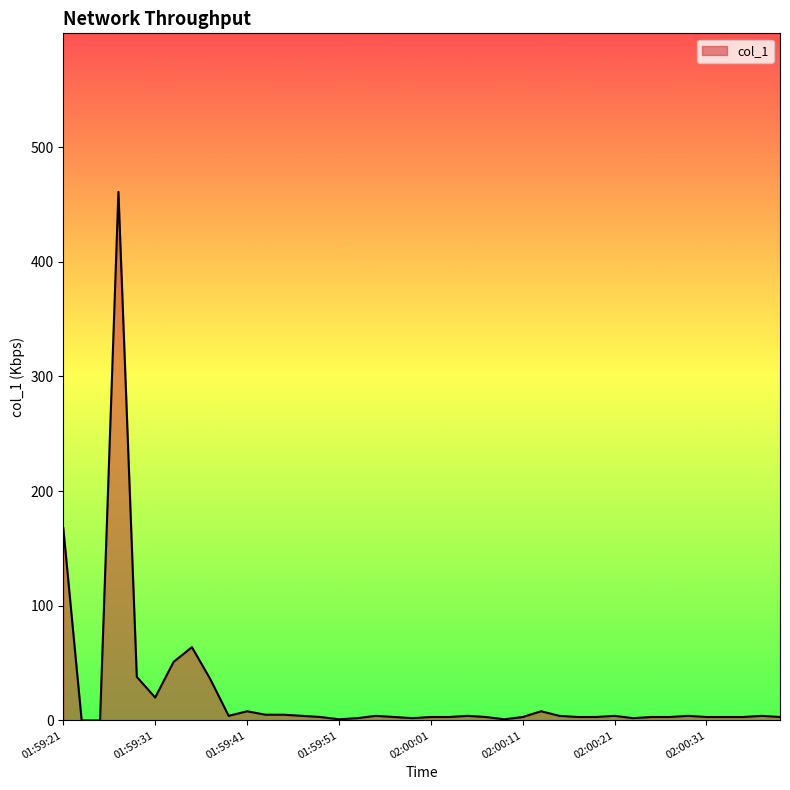

What is the maximum value shown in the chart?

460.9